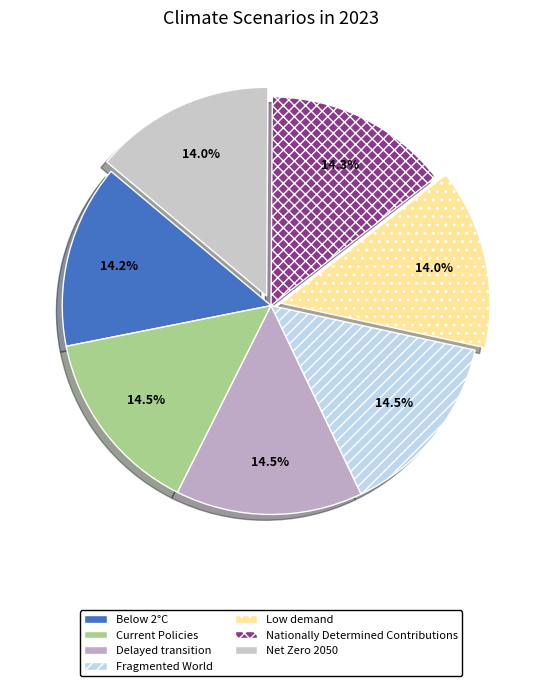

What is the smallest slice in the pie chart?

Low demand